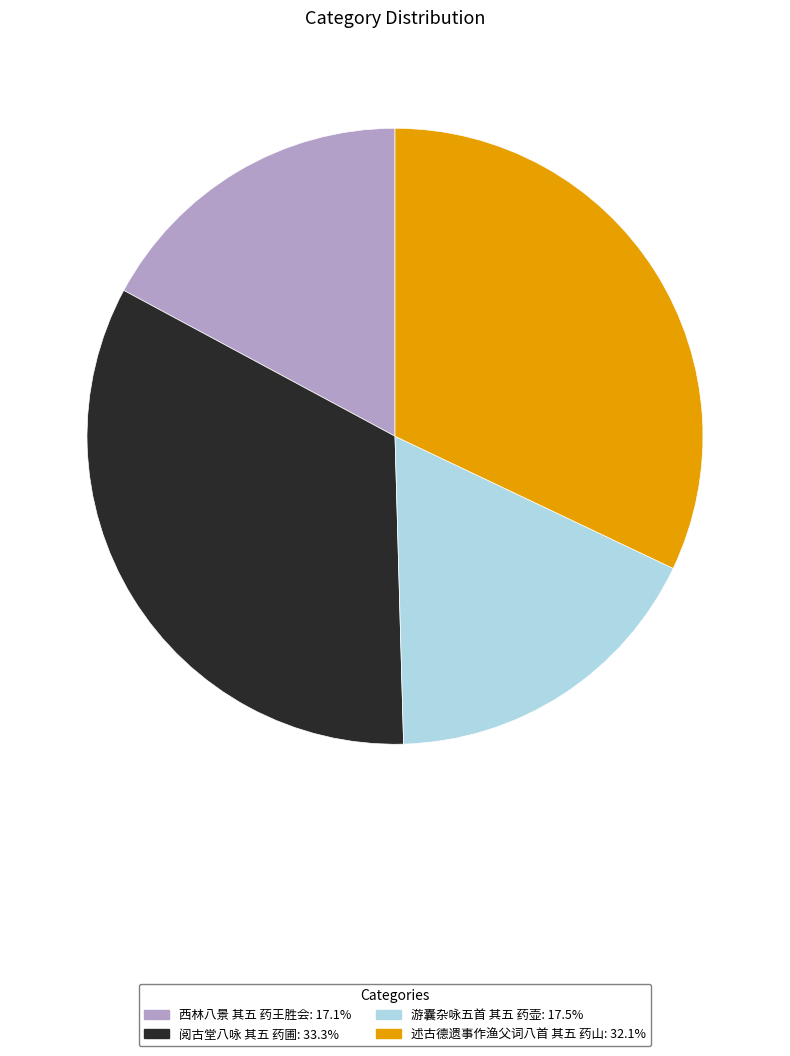

Is the sum of 西林八景 其五 药王胜会 and 游囊杂咏五首 其五 药壶 greater than half?

No